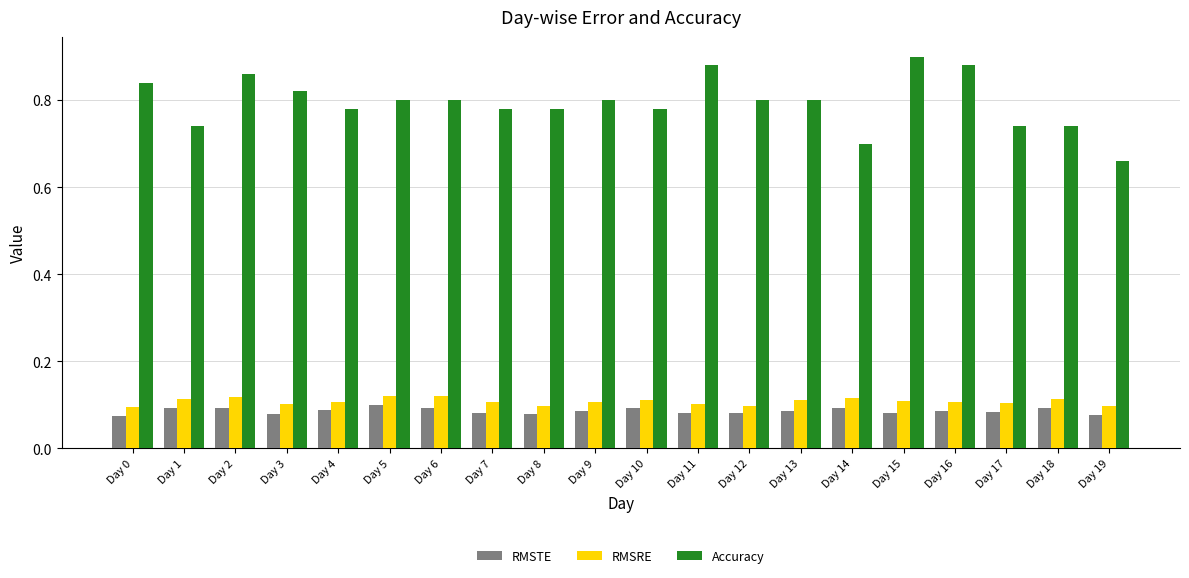

Are the bars grouped side by side (vs. stacked)?

Yes